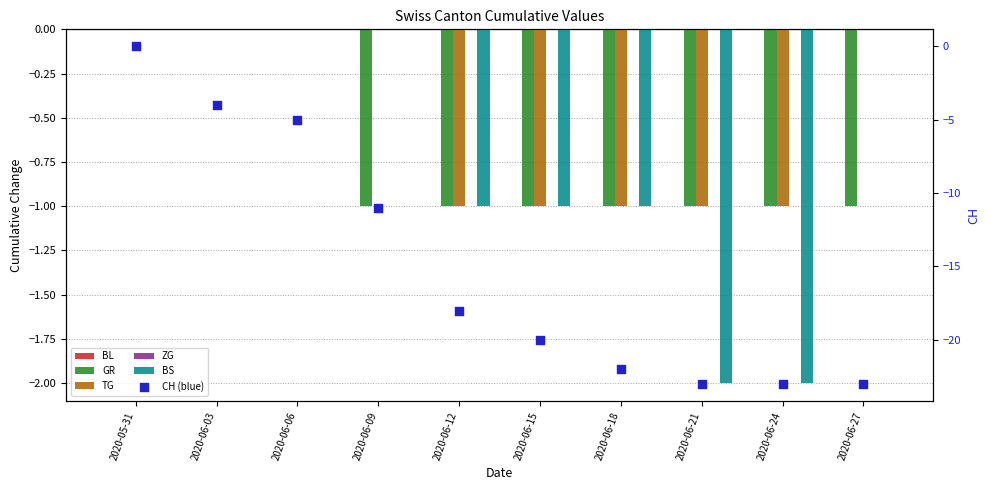

Which series contains the lowest Y value?

CH (blue)